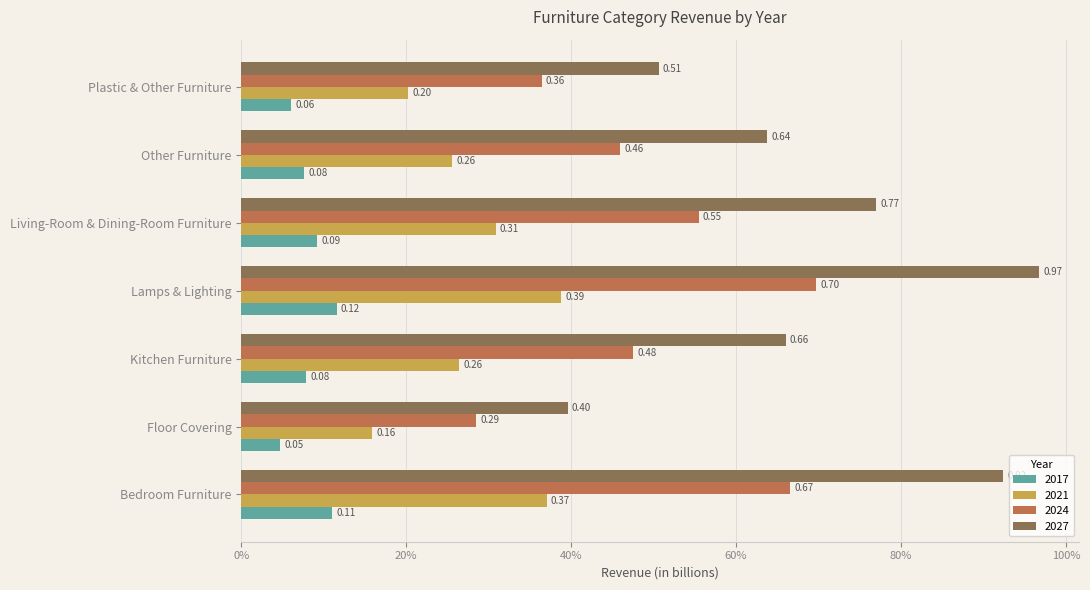

What are all the series names shown in the legend?

2017, 2021, 2024, 2027